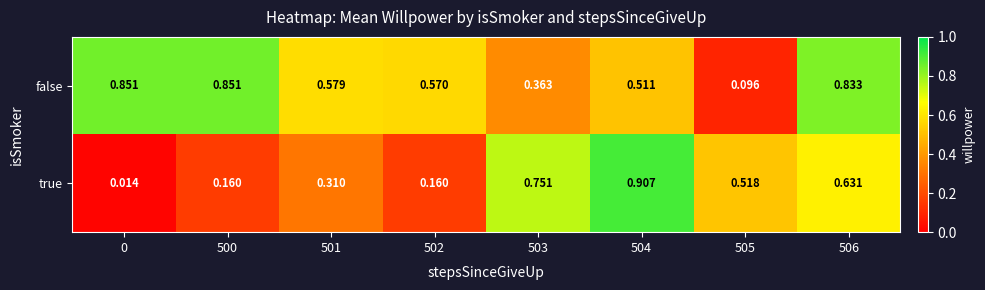

At which category does the chart reach its peak across all series?

504